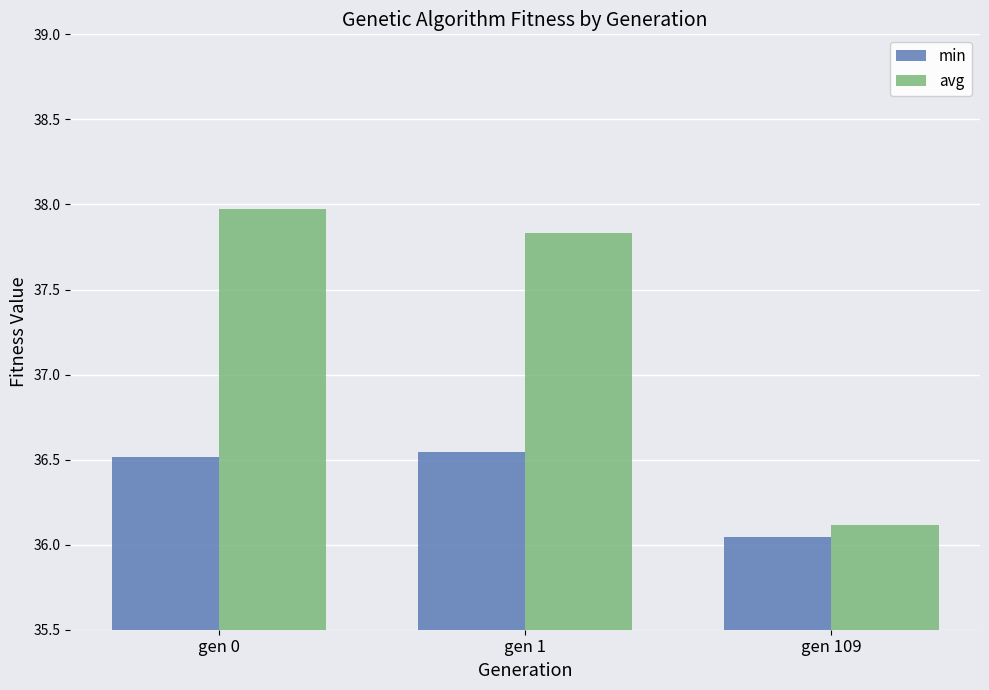

What is the approximate value of avg at gen 1?

37.8